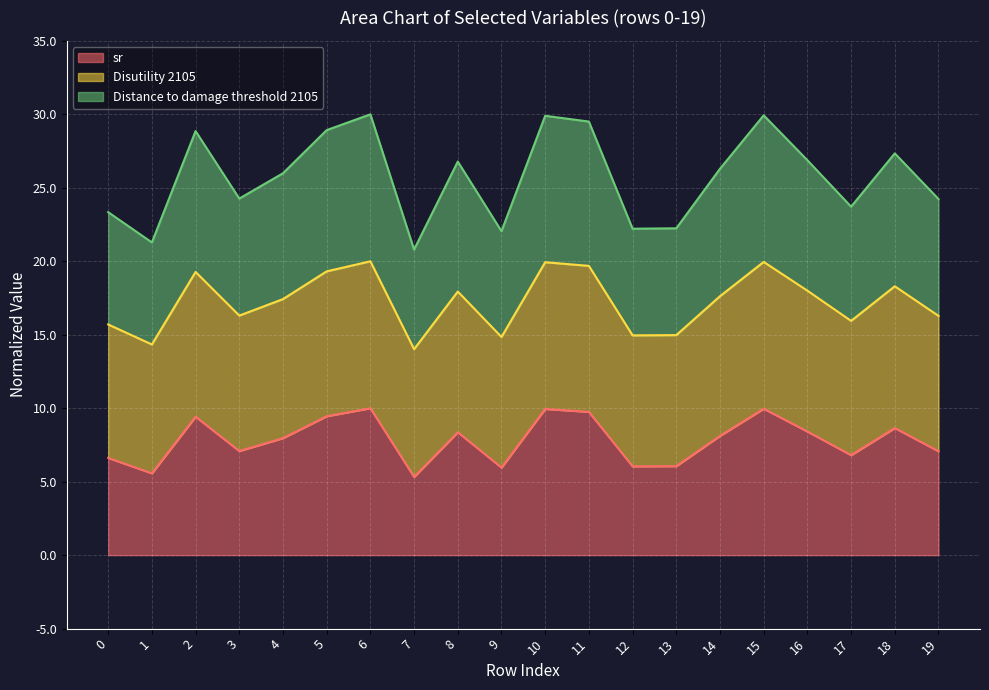

What is the difference between the Distance to damage threshold 2105 values at 12 and 3?

2.0